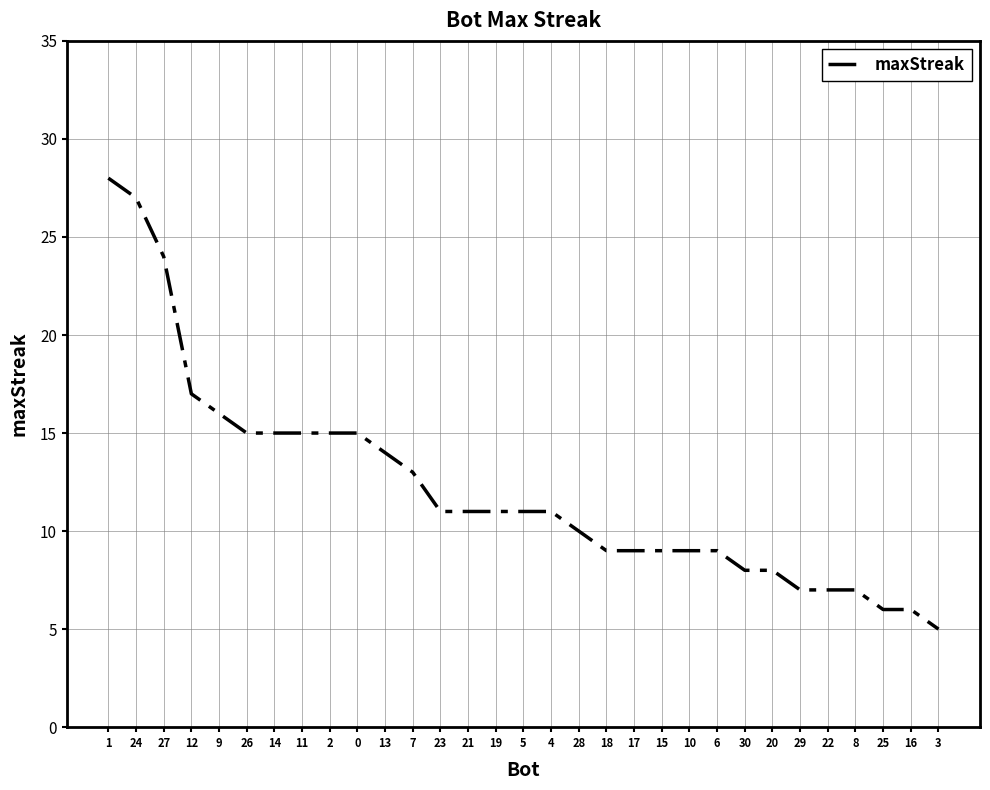

Approximately how many times larger is the value at 30 compared to 20?

1.0